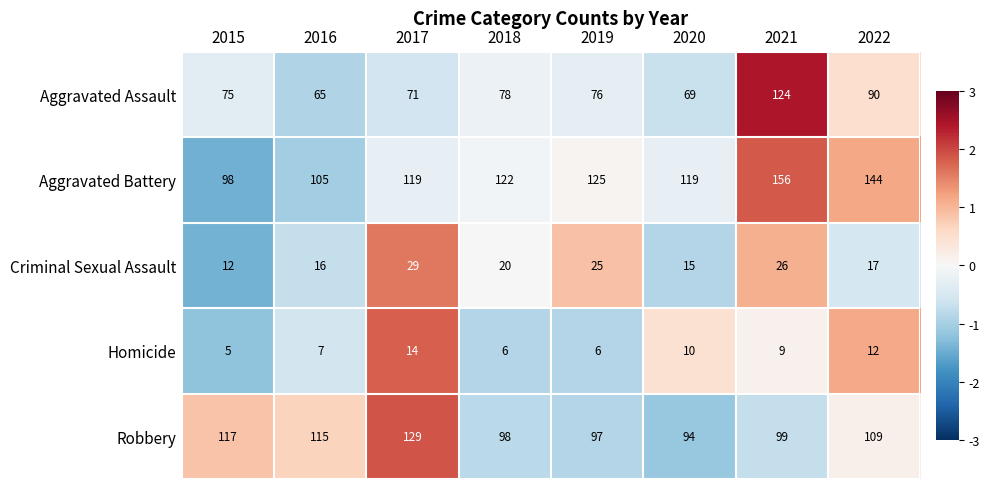

Which series has the largest total across all categories?

Aggravated Battery